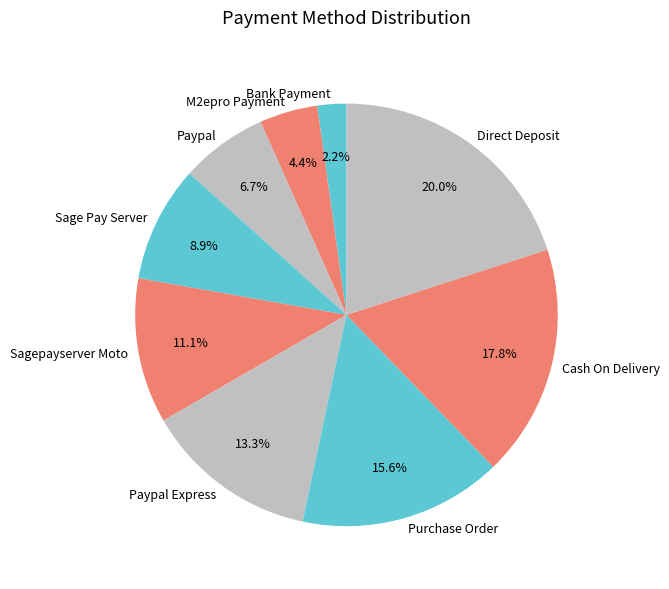

Which slice is the smallest?

Bank Payment